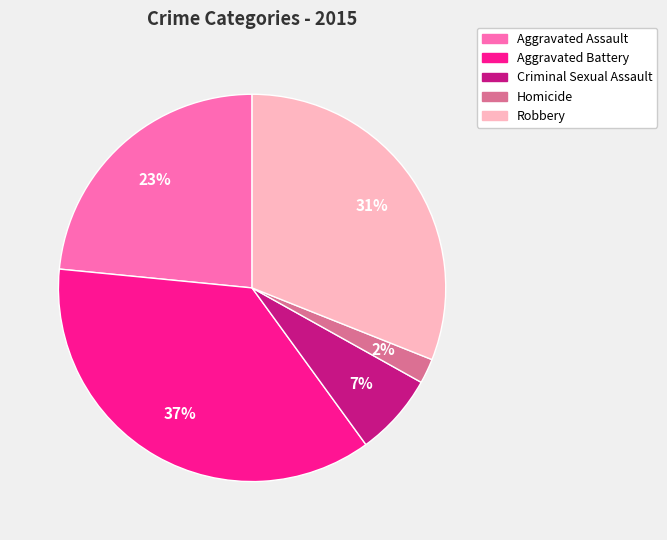

What percentage is the Criminal Sexual Assault slice, to the nearest percent?

7%